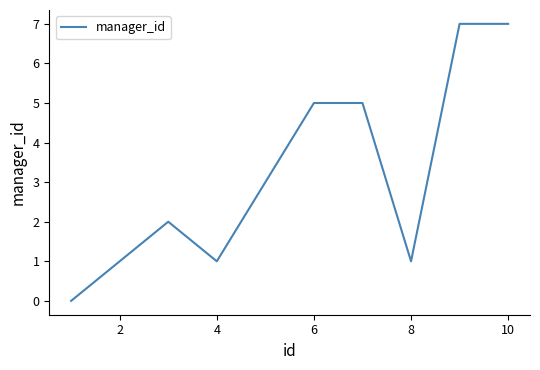

Count the number of categories in the chart.

10